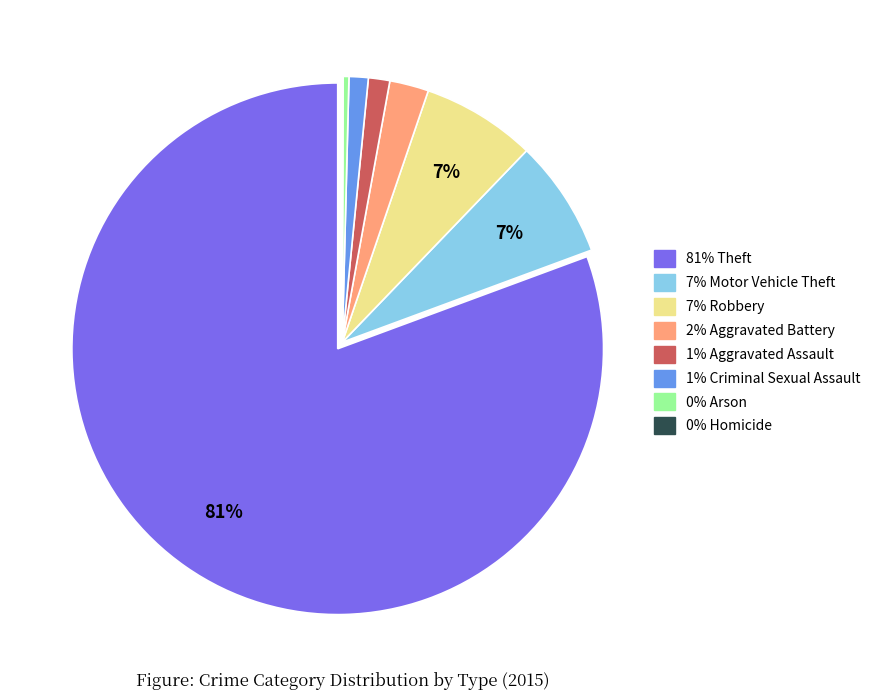

Is there a majority slice in this chart?

Yes